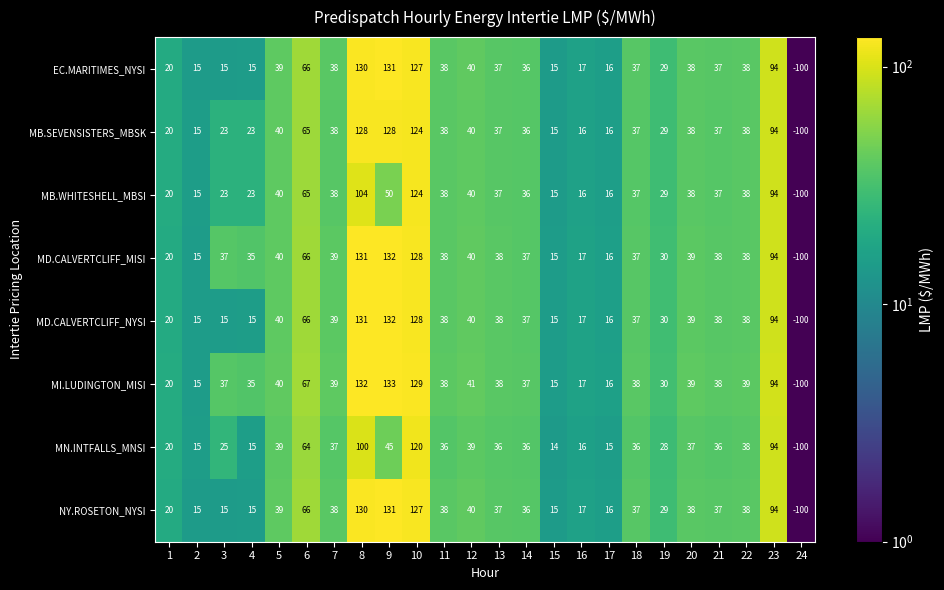

Which series has the widest spread of values?

MI.LUDINGTON_MISI